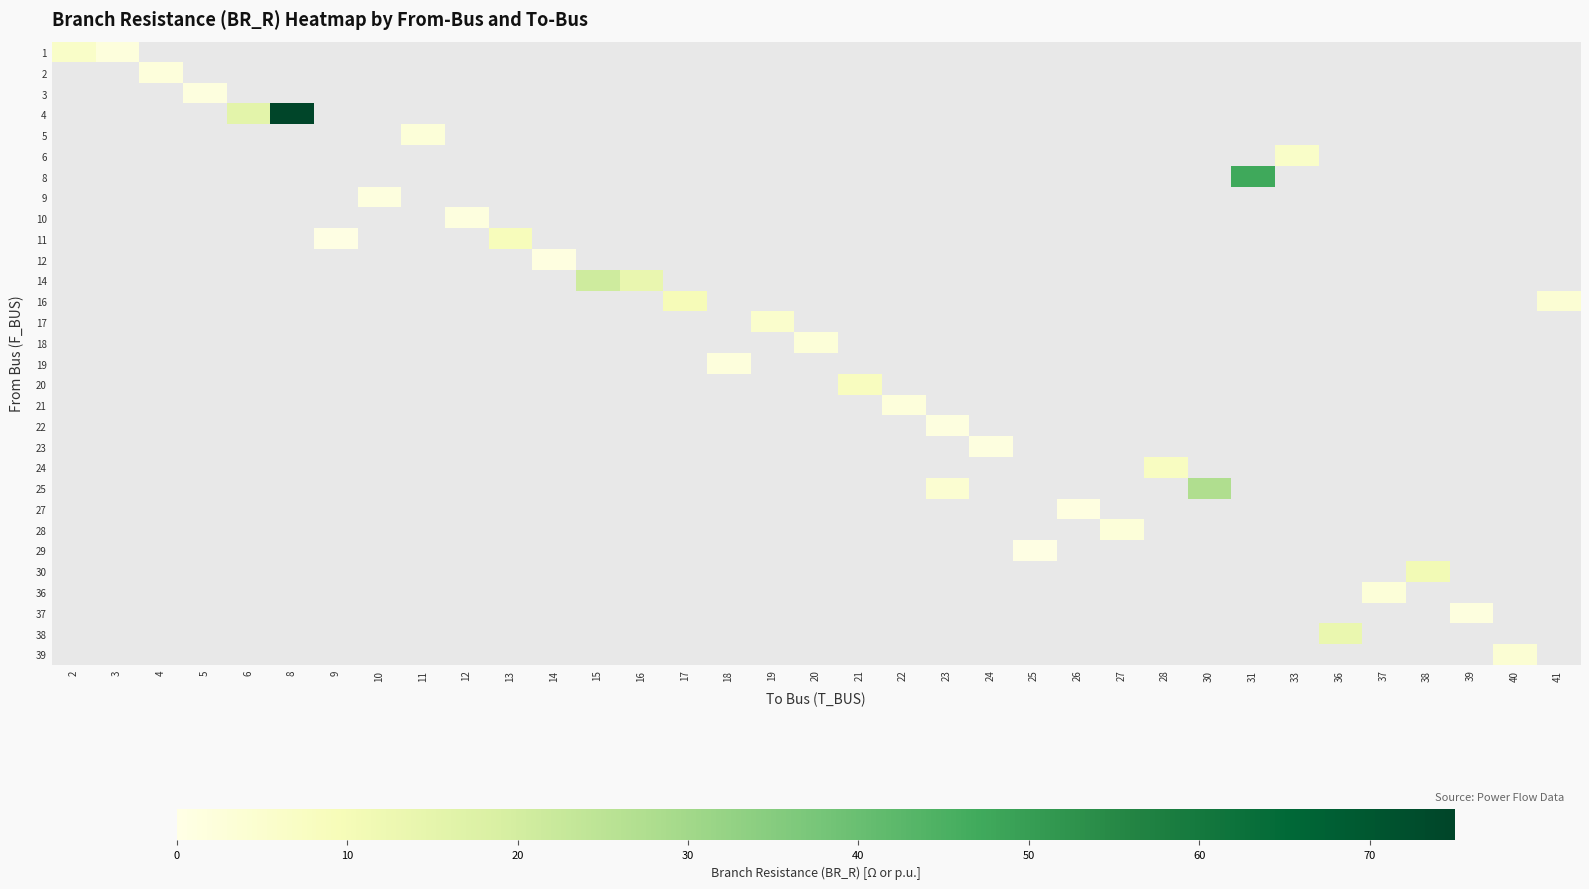

What is the smallest value displayed?

0.3